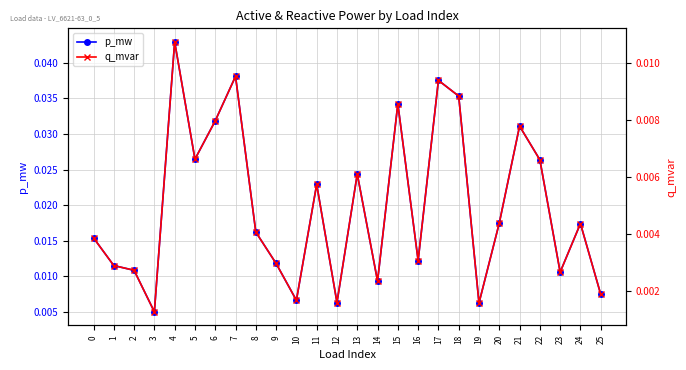

What are all the series names shown in the legend?

p_mw, q_mvar